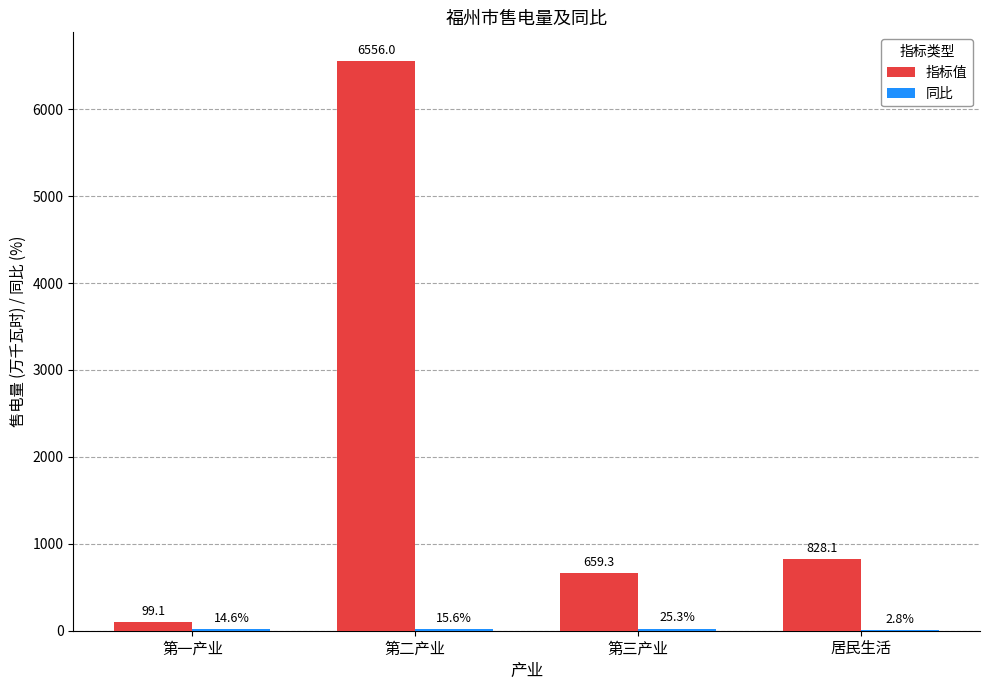

How many data points does each series have?

4